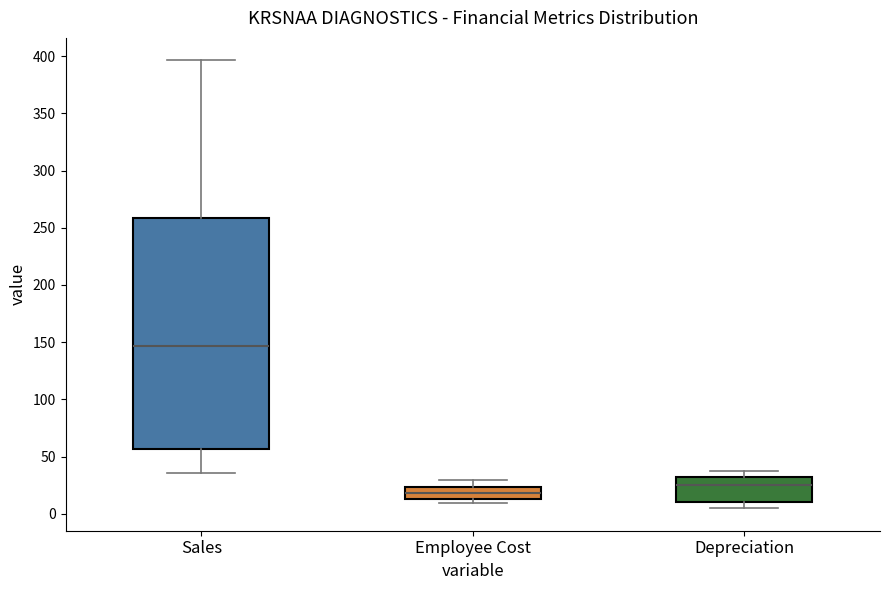

Which box is the tallest, from its lower edge to its upper edge?

Sales